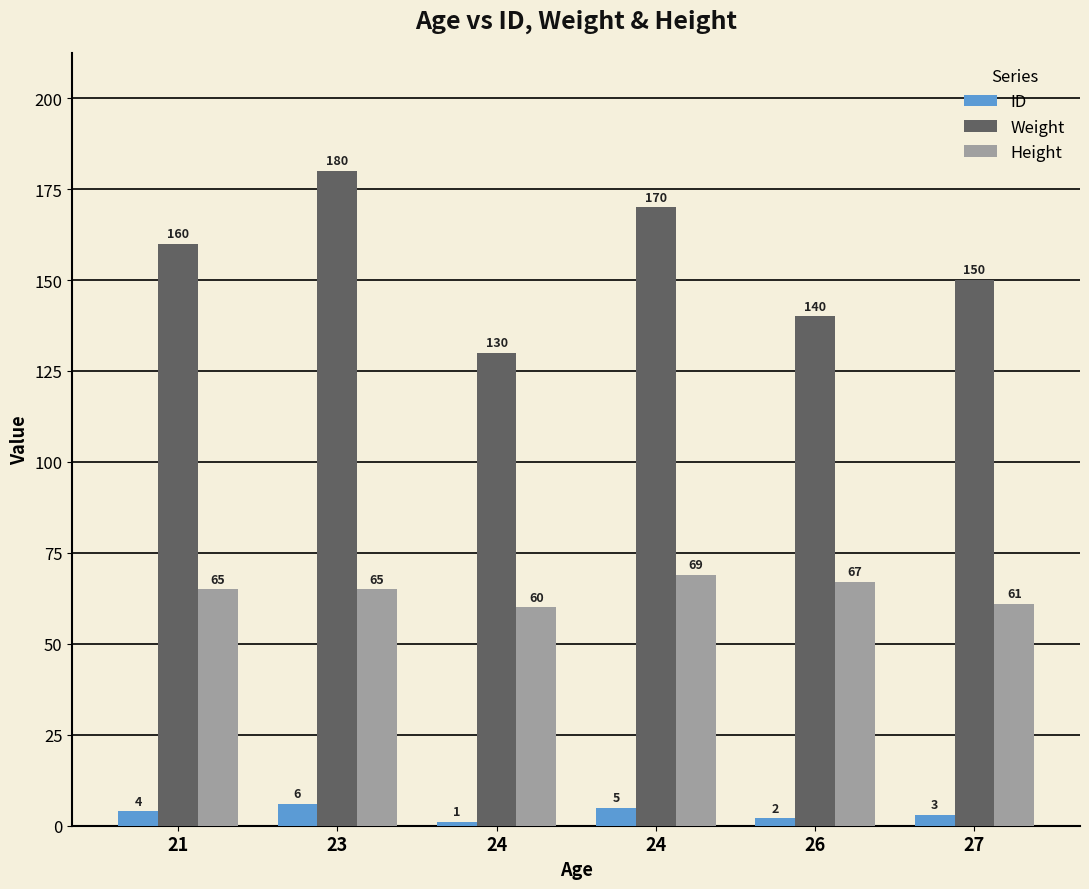

At which category is the sum across all series the highest?

23